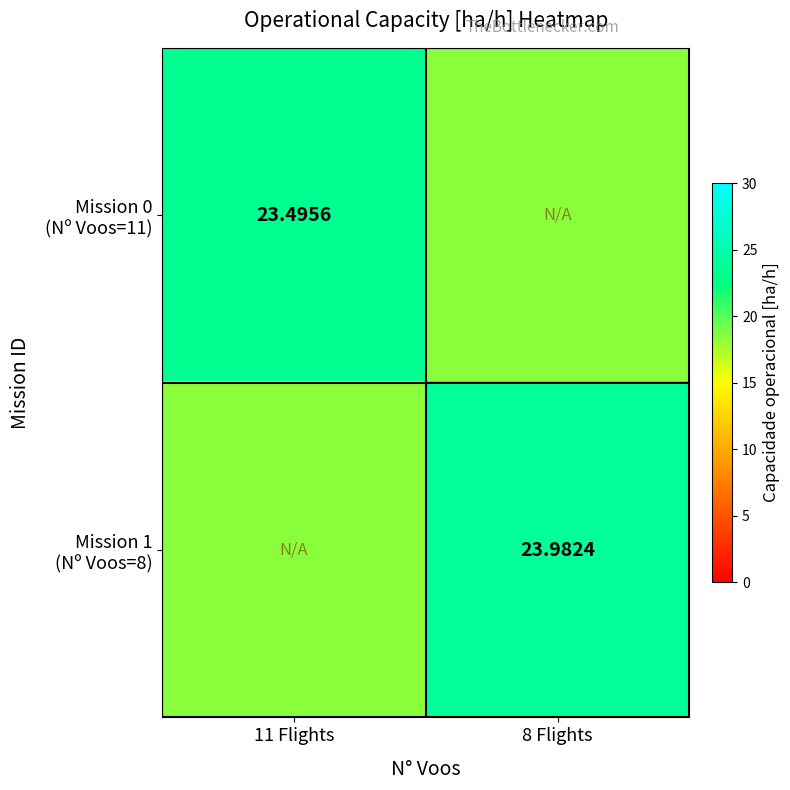

What is the approximate value of Mission 1 (Nº Voos=8) at 8 Flights?

24.0